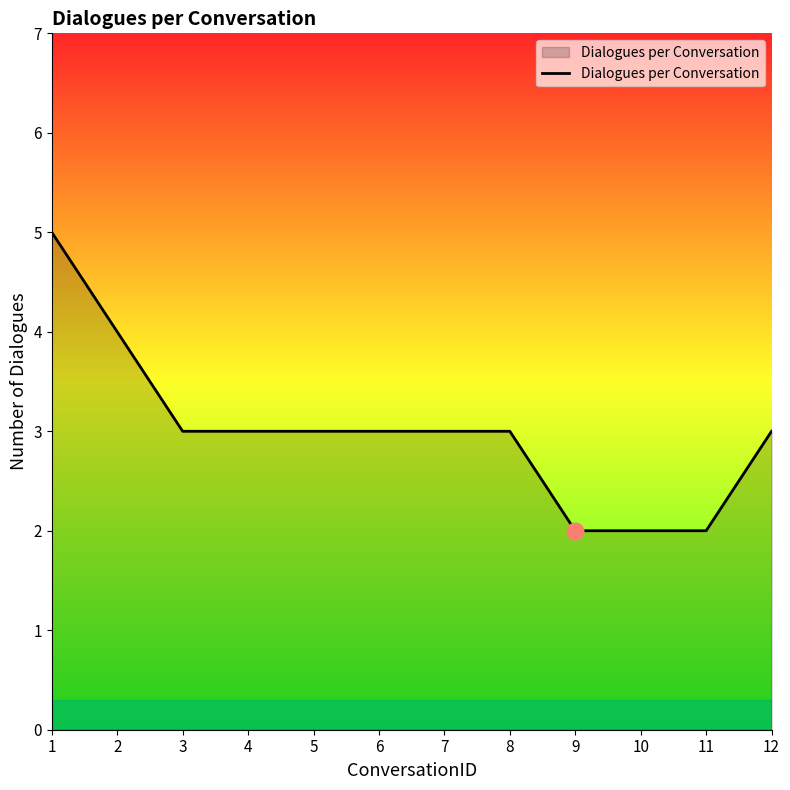

True or false: the data shows 4 at 8.

False